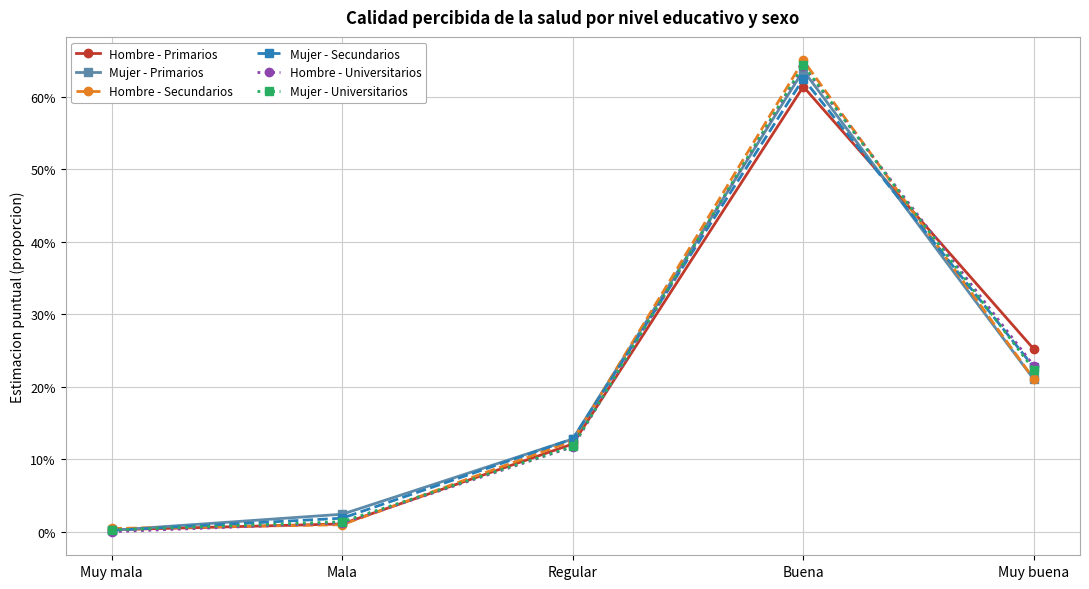

What are all the series names shown in the legend?

Hombre - Primarios, Mujer - Primarios, Hombre - Secundarios, Mujer - Secundarios, Hombre - Universitarios, Mujer - Universitarios